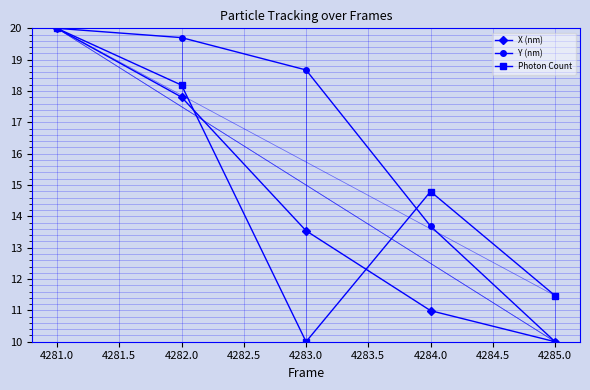

What is the total value across all series at 4281.0?

60.0